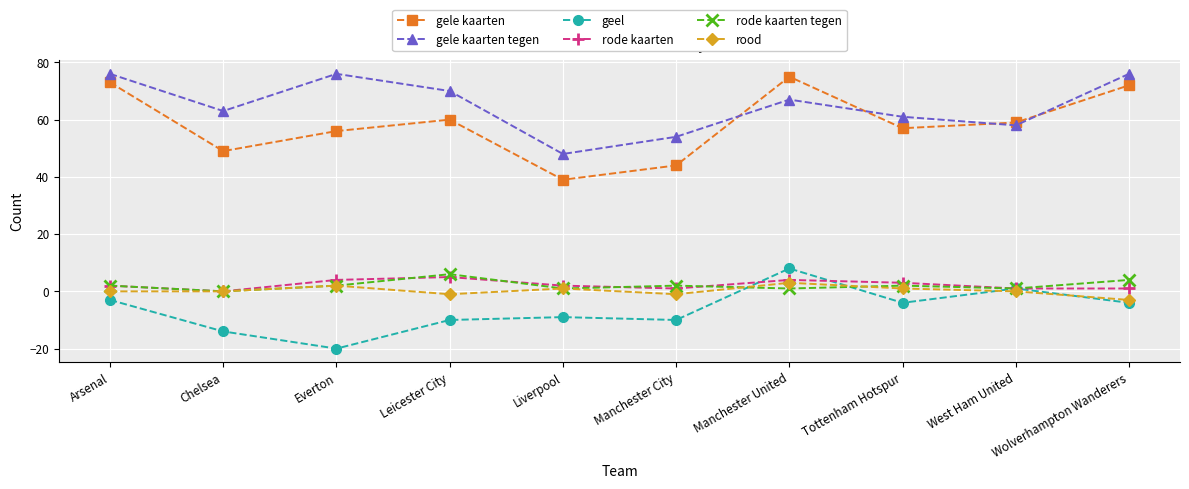

Which category has the lowest value across all series?

Everton